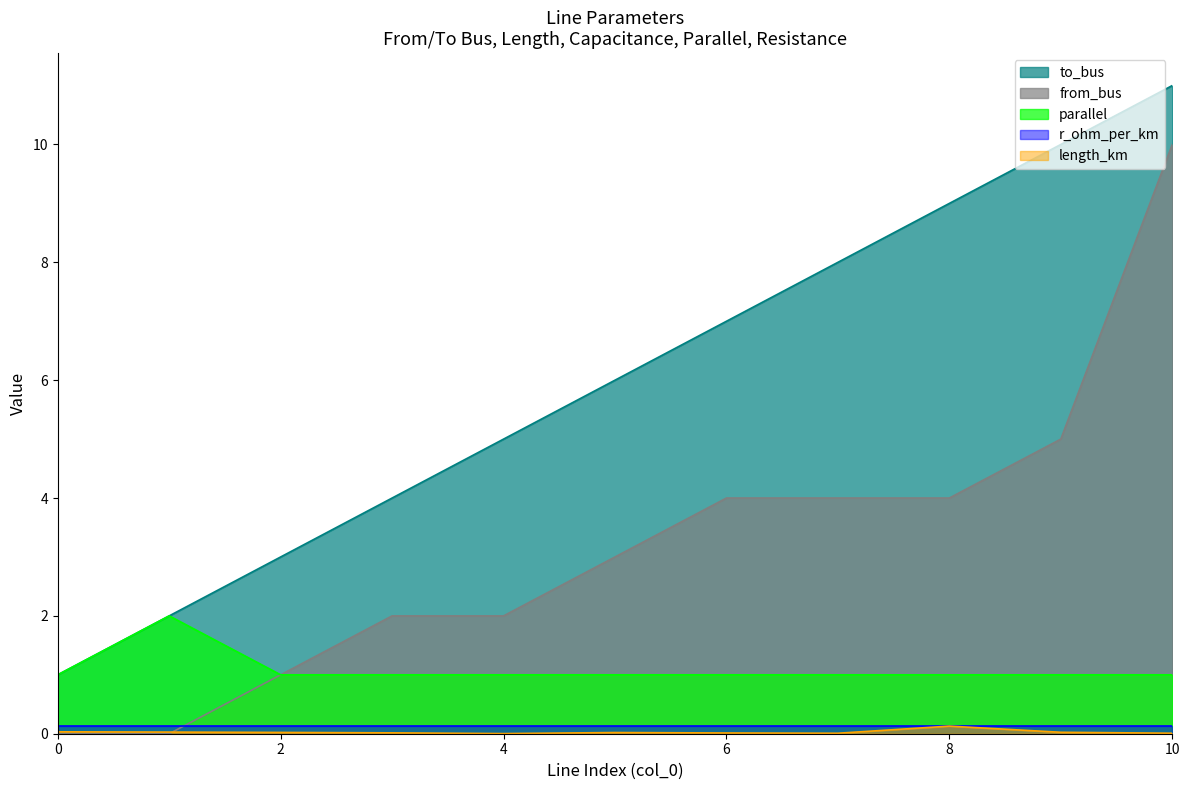

How many positive values does the from_bus series have?

9